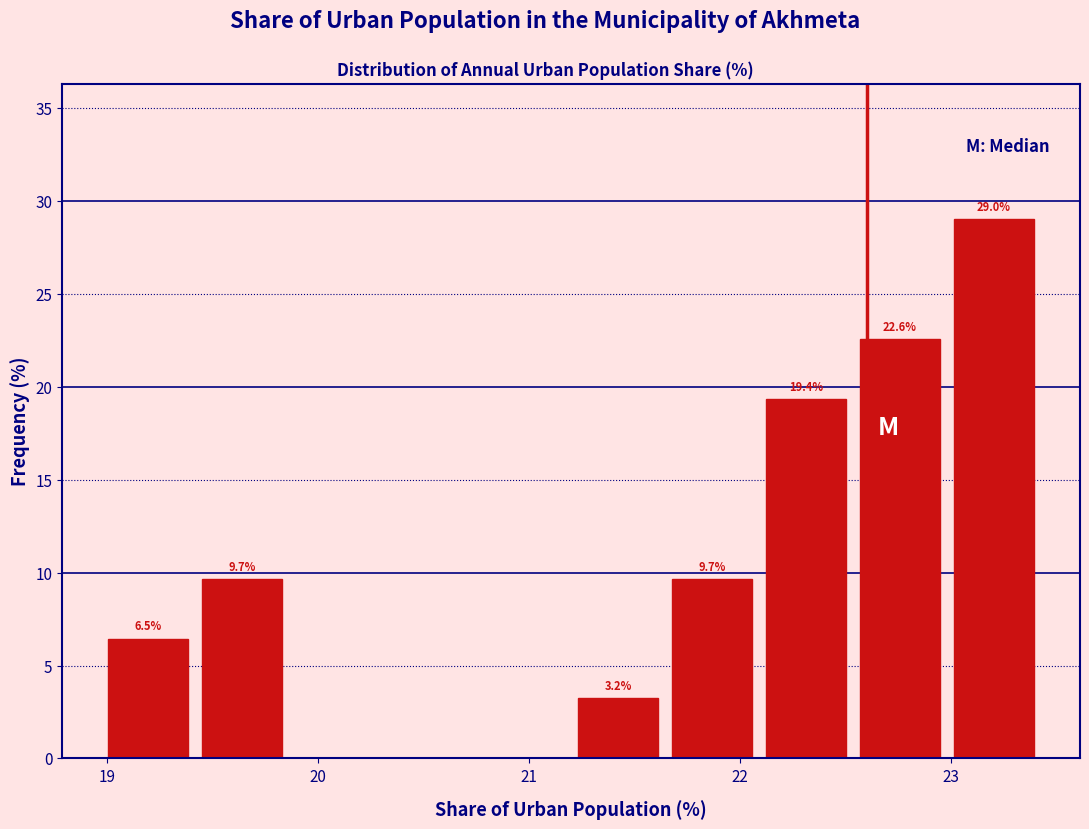

Which range on the x-axis has the tallest bar?

23.0 to 23.4